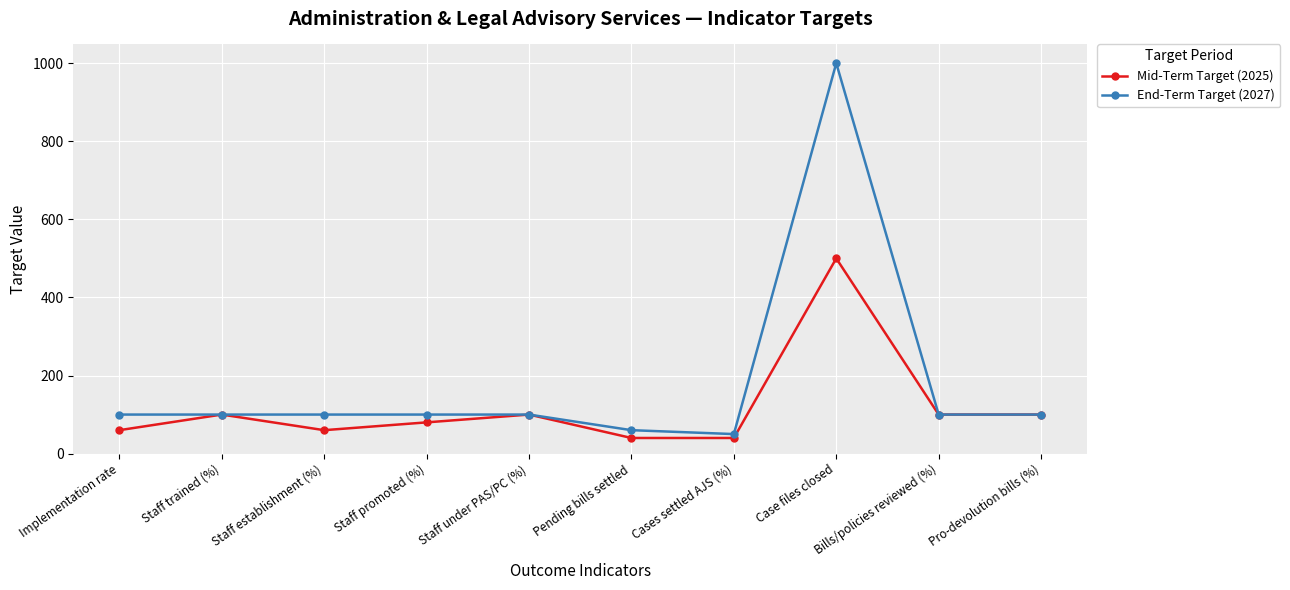

At which category does Mid-Term Target (2025) reach its first local peak?

Staff trained (%)